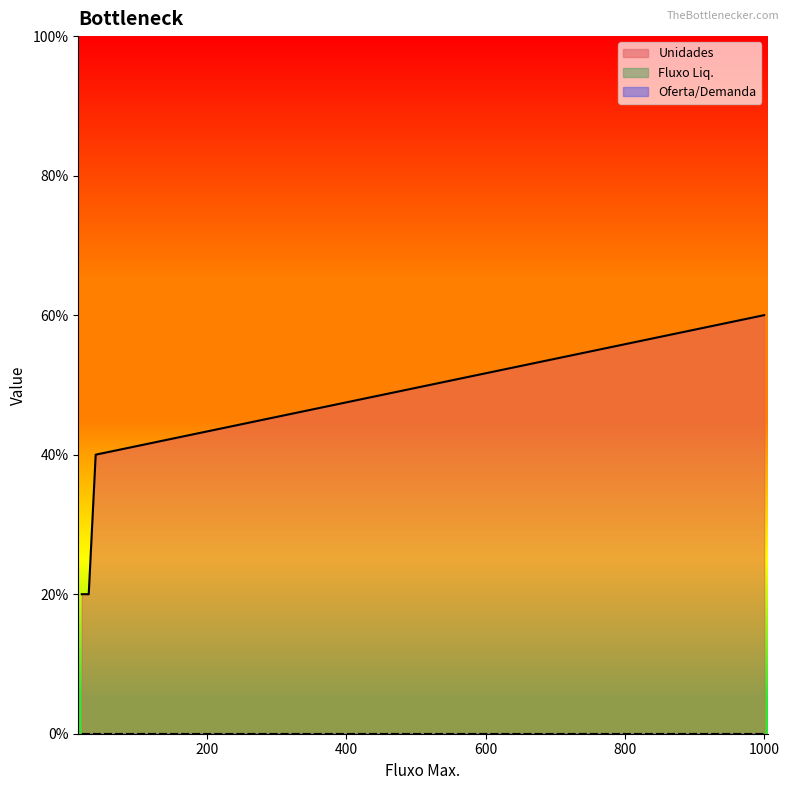

At which label is Oferta/Demanda closest to 0?

40